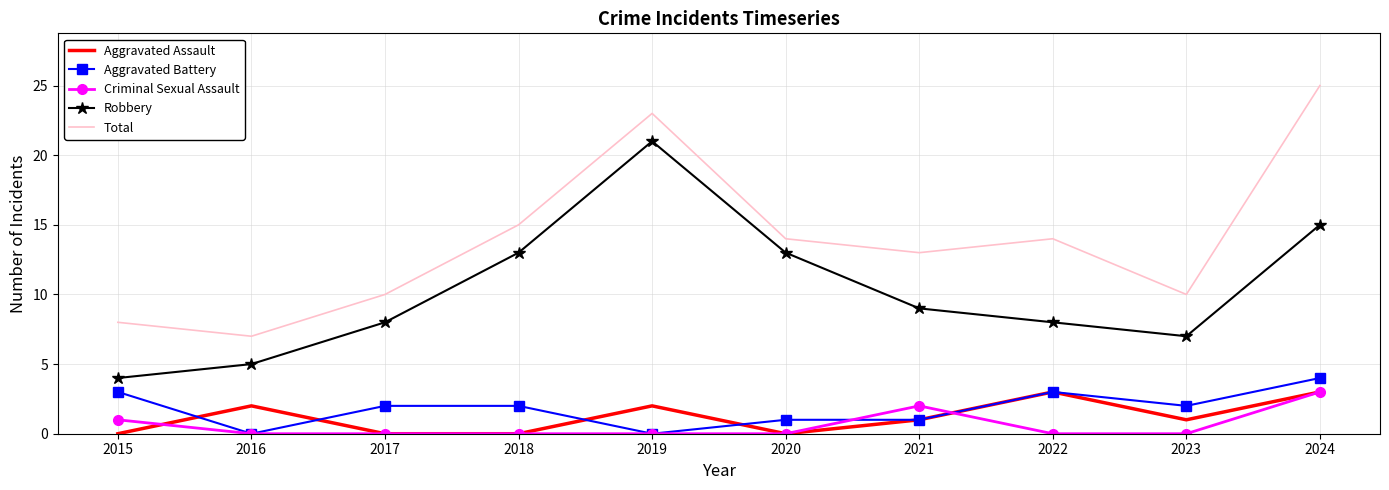

What are all the series names shown in the legend?

Aggravated Assault, Aggravated Battery, Criminal Sexual Assault, Robbery, Total